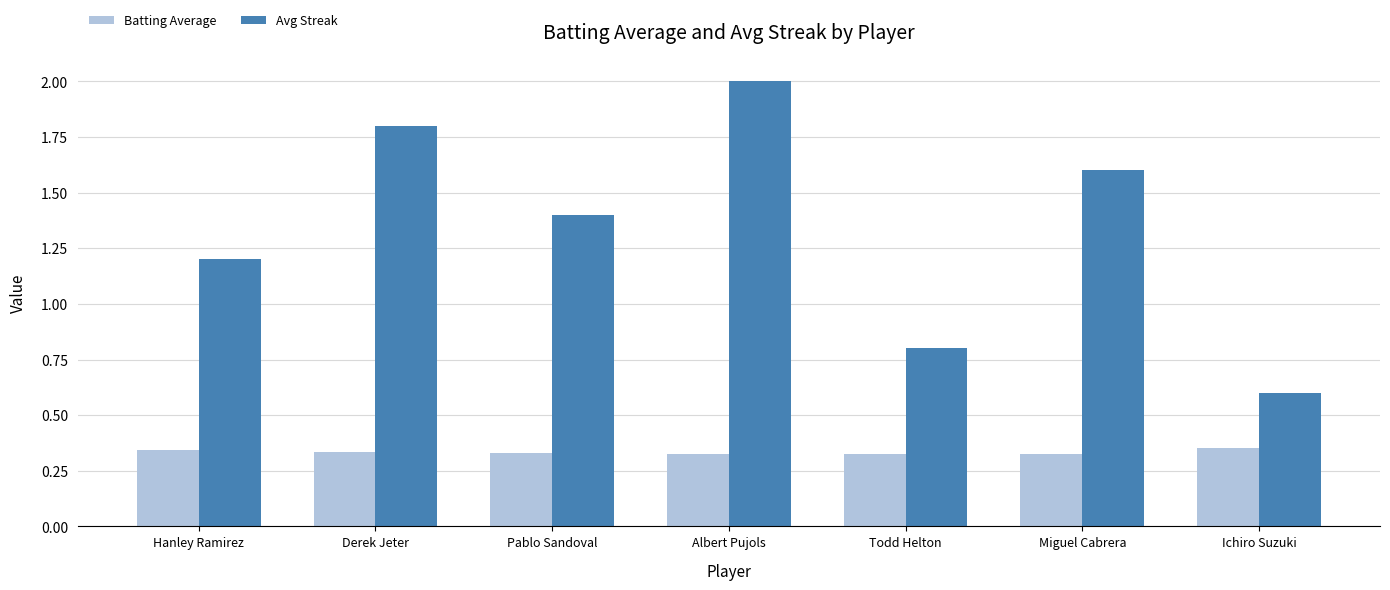

What position from the right is Hanley Ramirez?

7